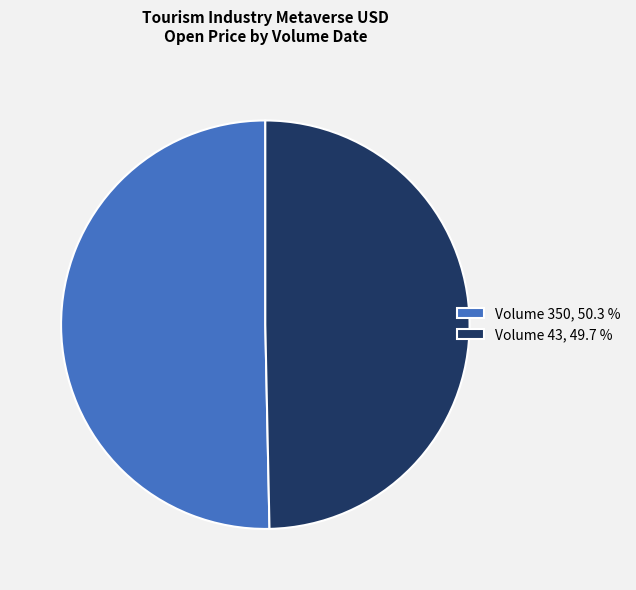

What is the largest slice in the pie chart?

Volume 350, 50.3 %